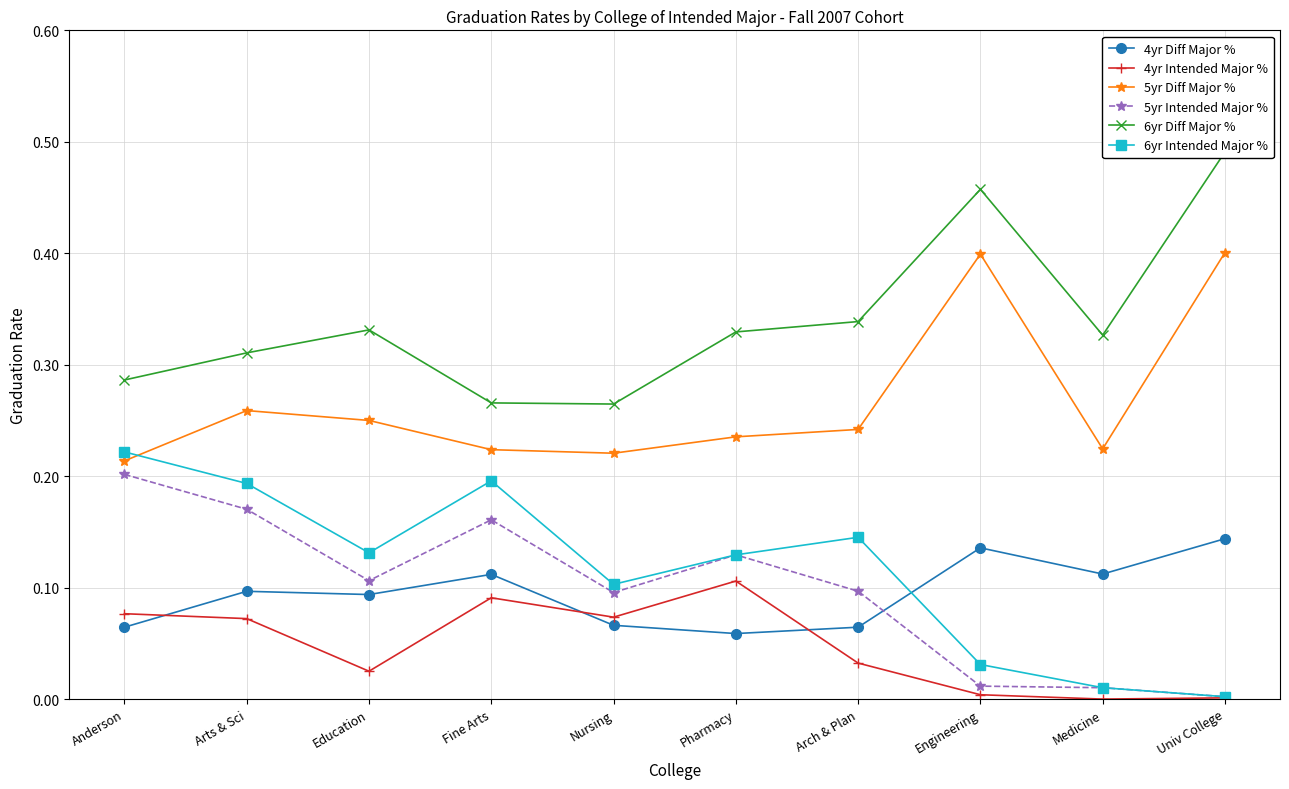

What is the label of the 2nd point from the right?

Medicine